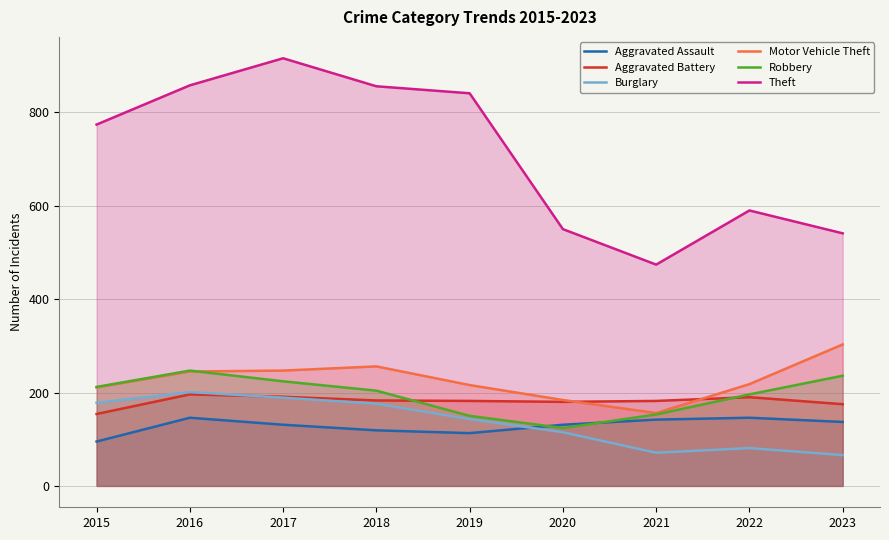

What is the difference between the maximum and second lowest values in the Aggravated Battery series?

21